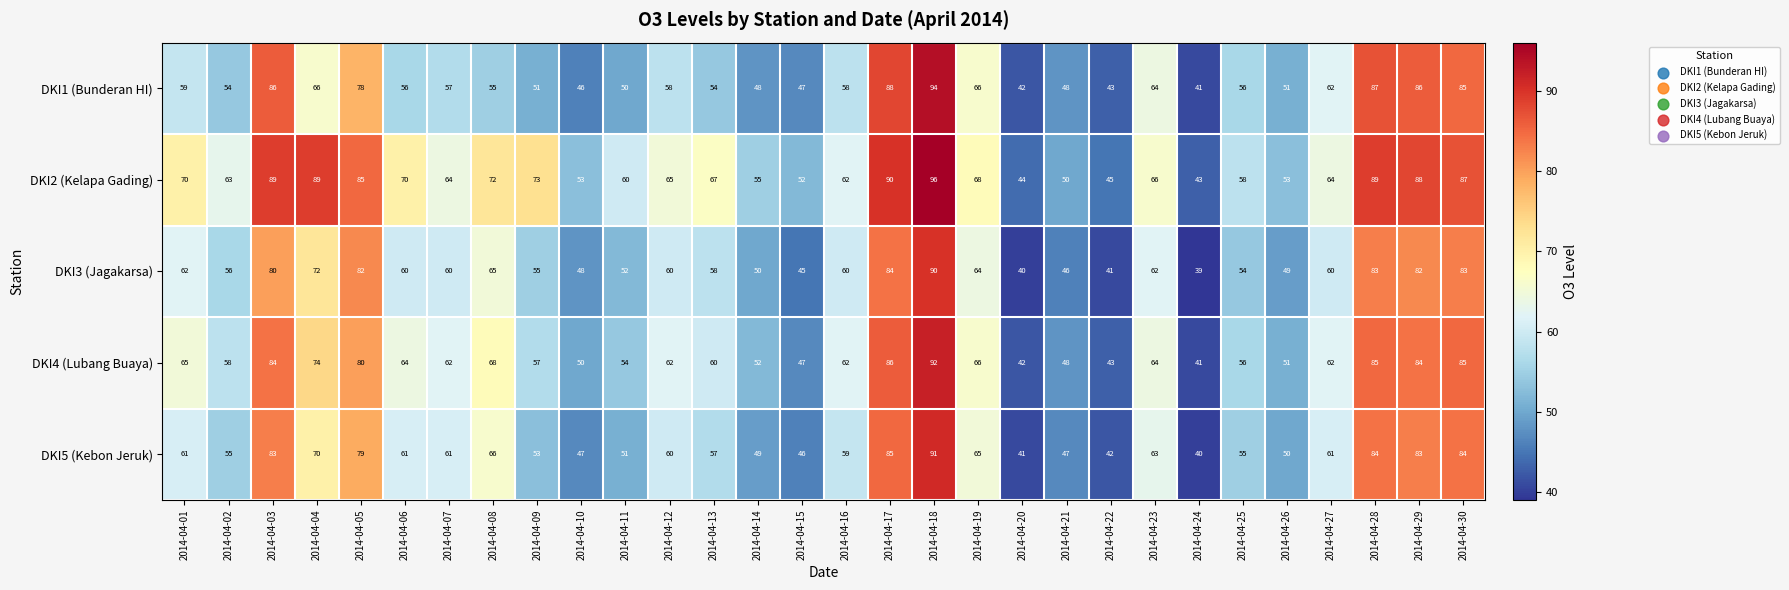

The DKI5 (Kebon Jeruk) series shows 65 at 2014-04-19. True or false?

True